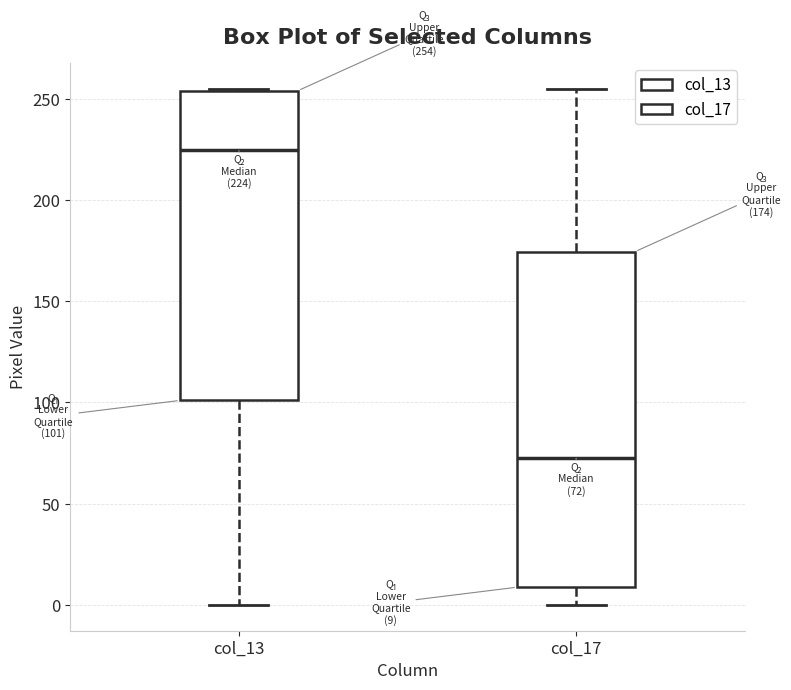

Which box is the tallest, from its lower edge to its upper edge?

col_17